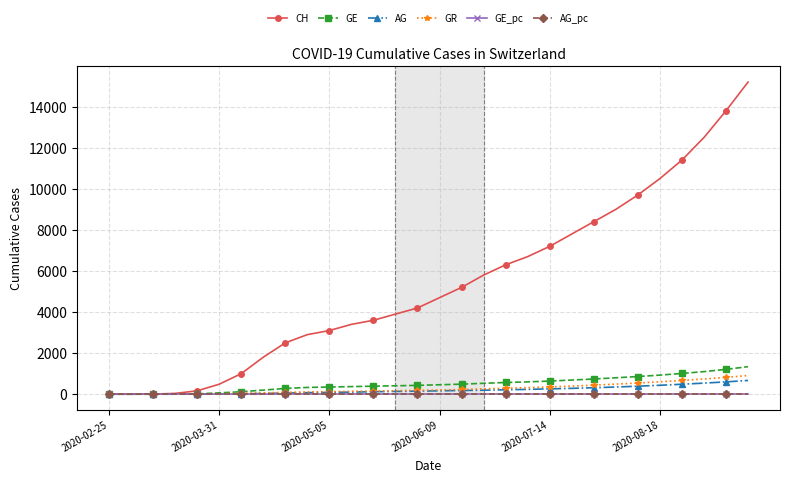

Which series has the widest spread of values?

CH